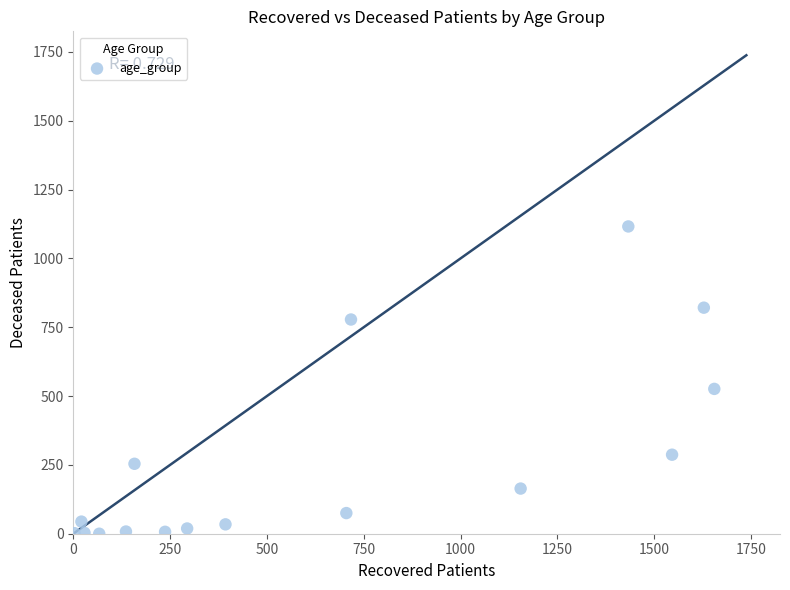

What is the range of Y values (max minus min)?

1116